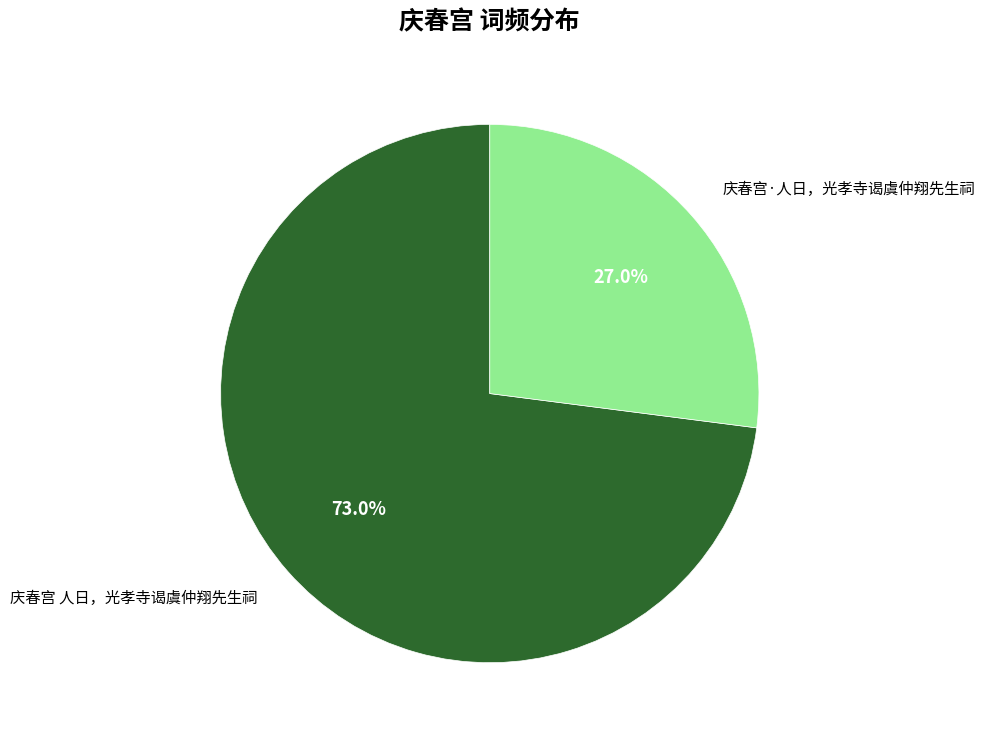

What is the ratio of the value at 庆春宫·人日，光孝寺谒虞仲翔先生祠 to the value at 庆春宫 人日，光孝寺谒虞仲翔先生祠?

0.4